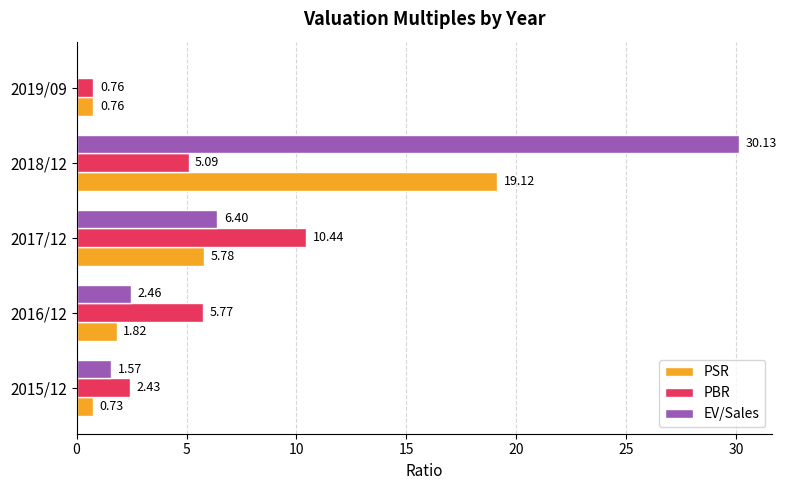

At which category is the sum across all series the highest?

2018/12